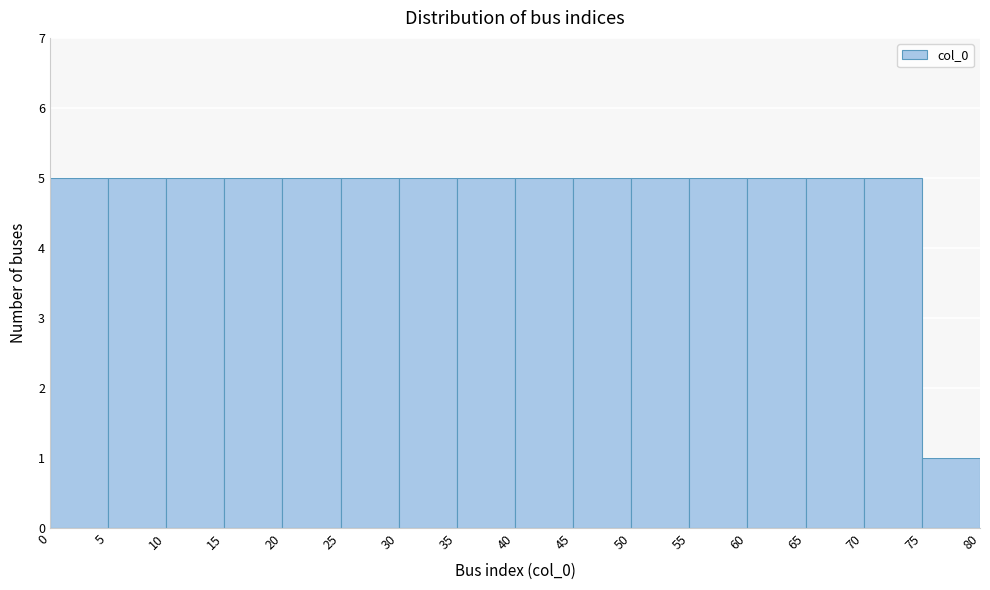

How tall is the bar that spans 40 to 45 on the x-axis? The values are not printed on the chart, so give them approximately, as read against the axis.

5